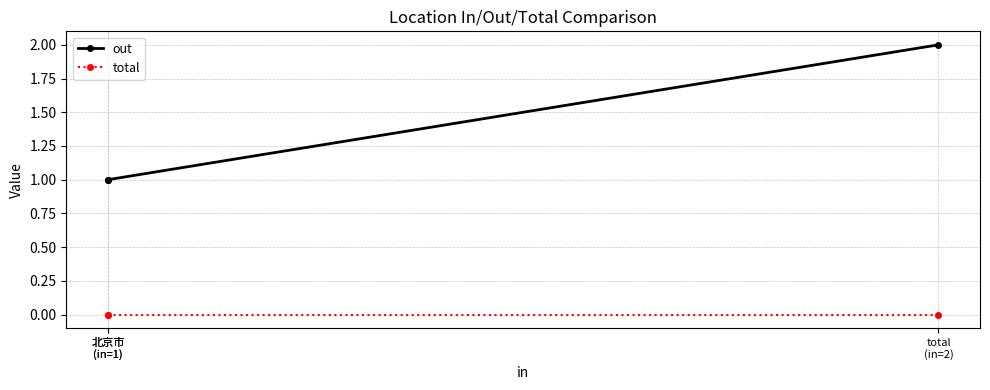

Which series has the largest total across all categories?

out